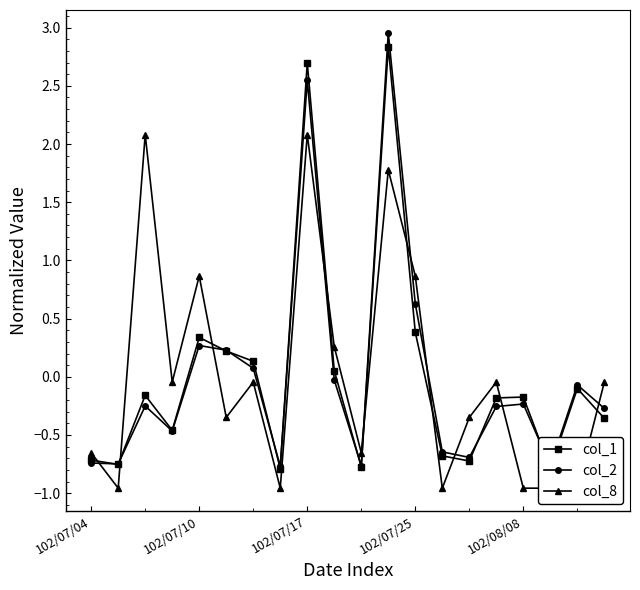

Is the value of col_2 at 17 greater than the value of col_8 at 11?

No